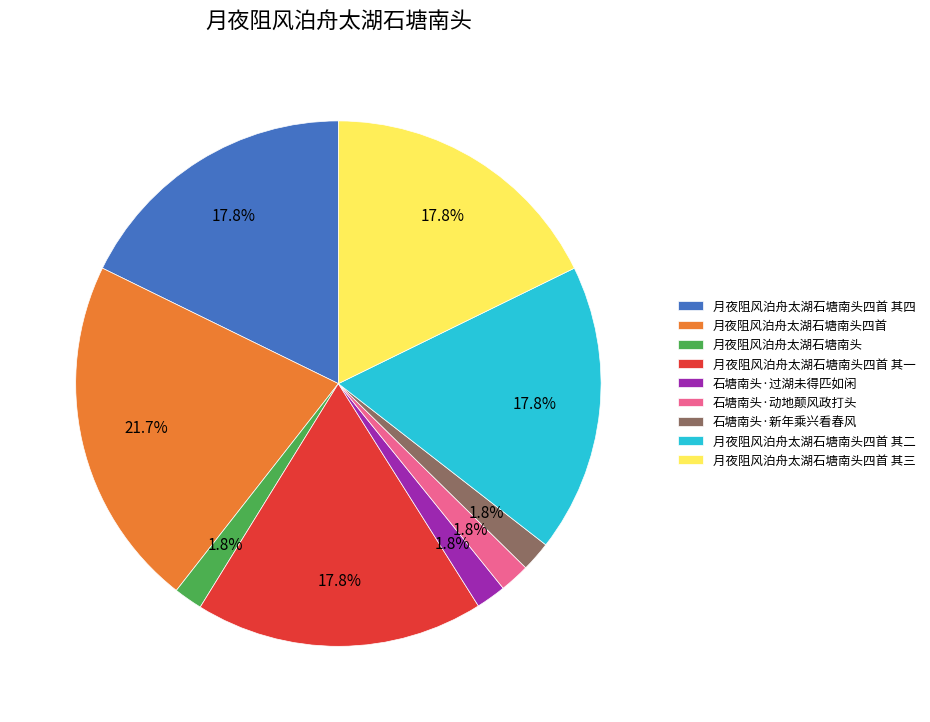

Does 月夜阻风泊舟太湖石塘南头四首 其三 account for over 50% of the chart?

No